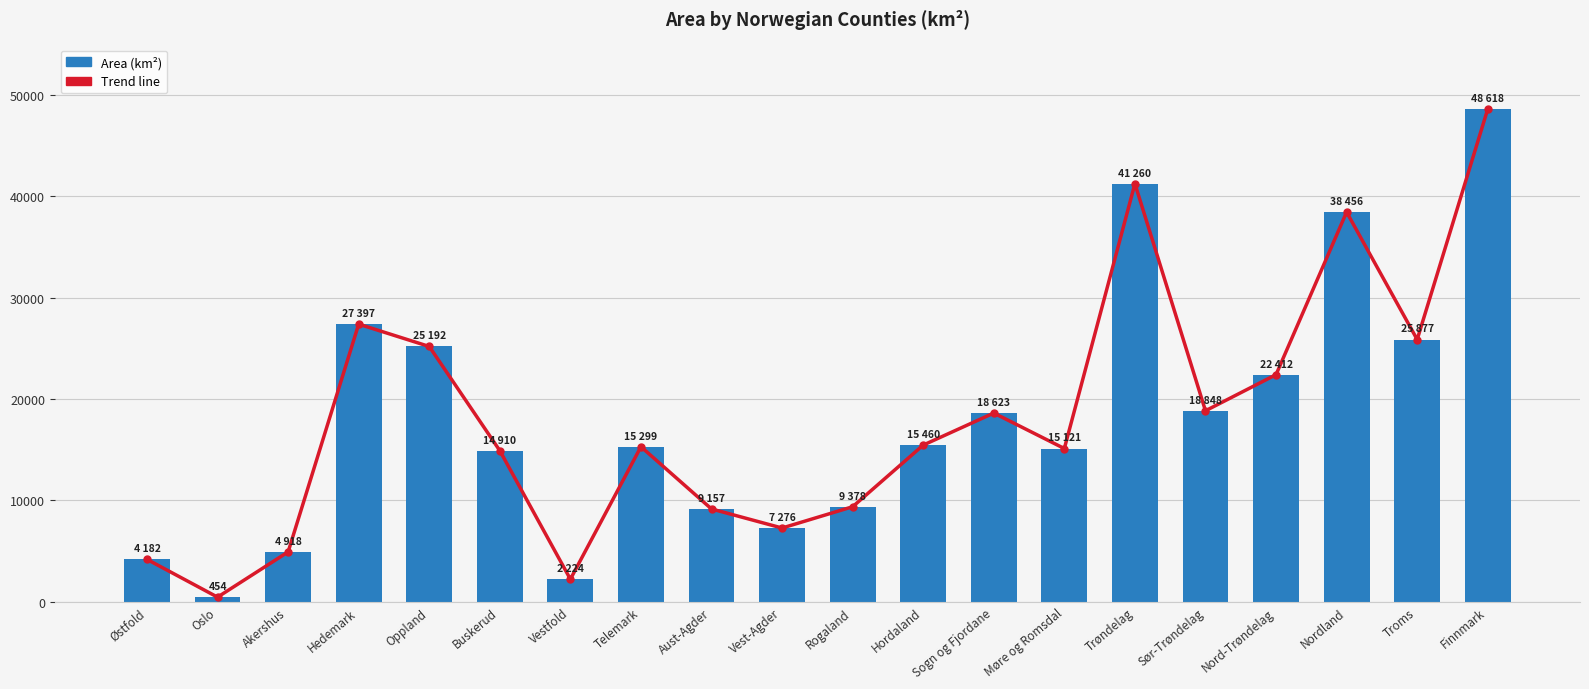

What is the difference between the values at Hedemark and Finnmark?

21221